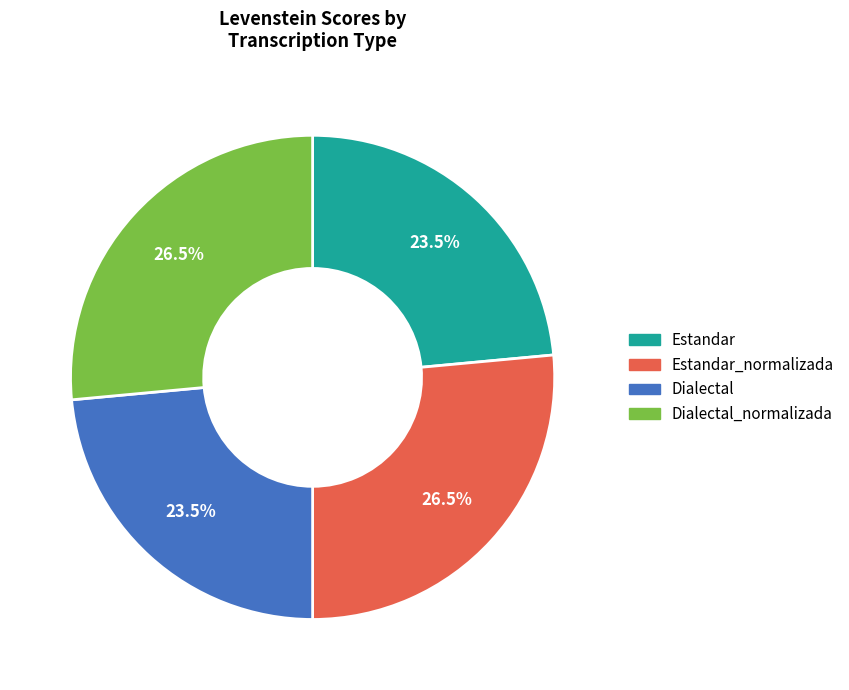

Is there a majority slice in this chart?

No